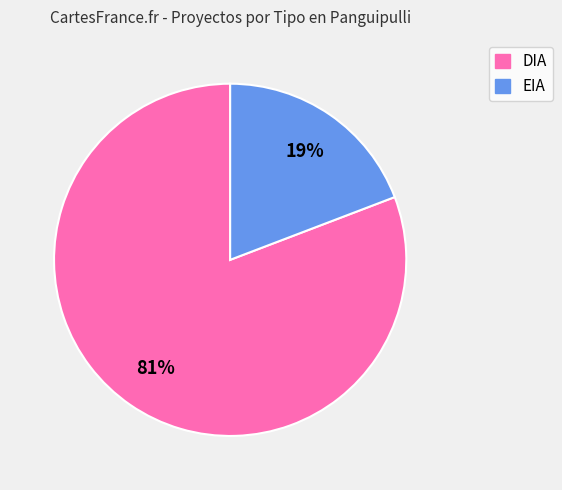

Which slice is the smallest?

EIA